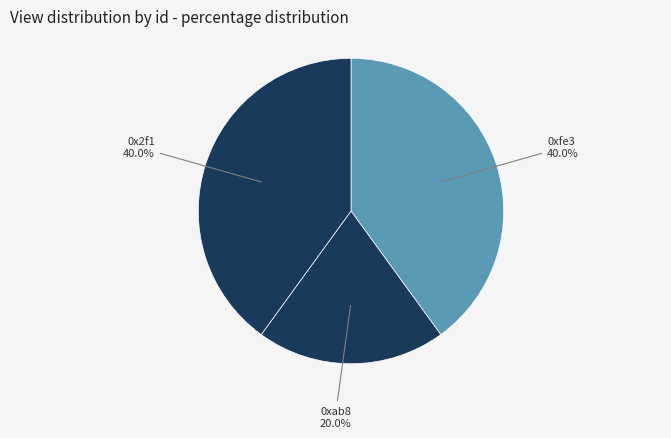

Which slice is the smallest?

0xab8